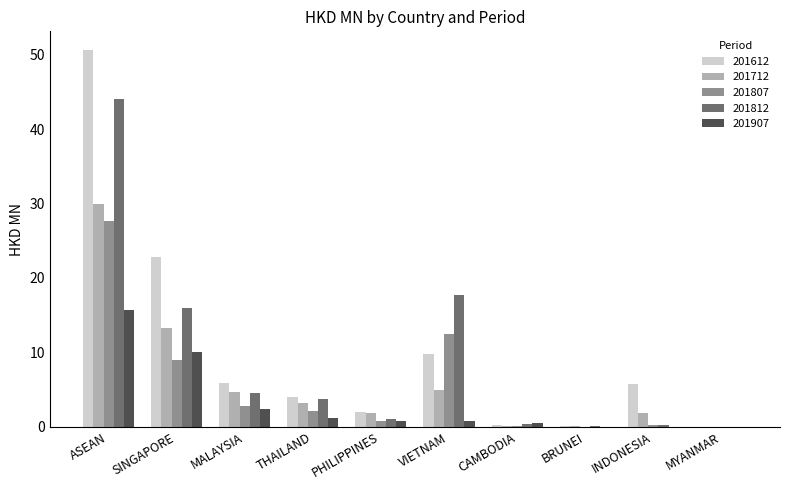

At which category is the sum across all series the highest?

ASEAN